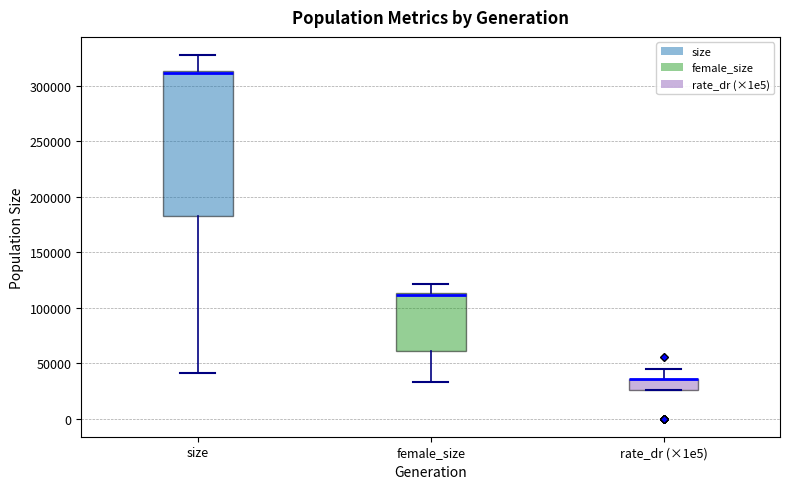

Where is the upper edge of the box for rate_dr (×1e5) on the y-axis? The values are not printed on the chart, so give them approximately, as read against the axis.

35000